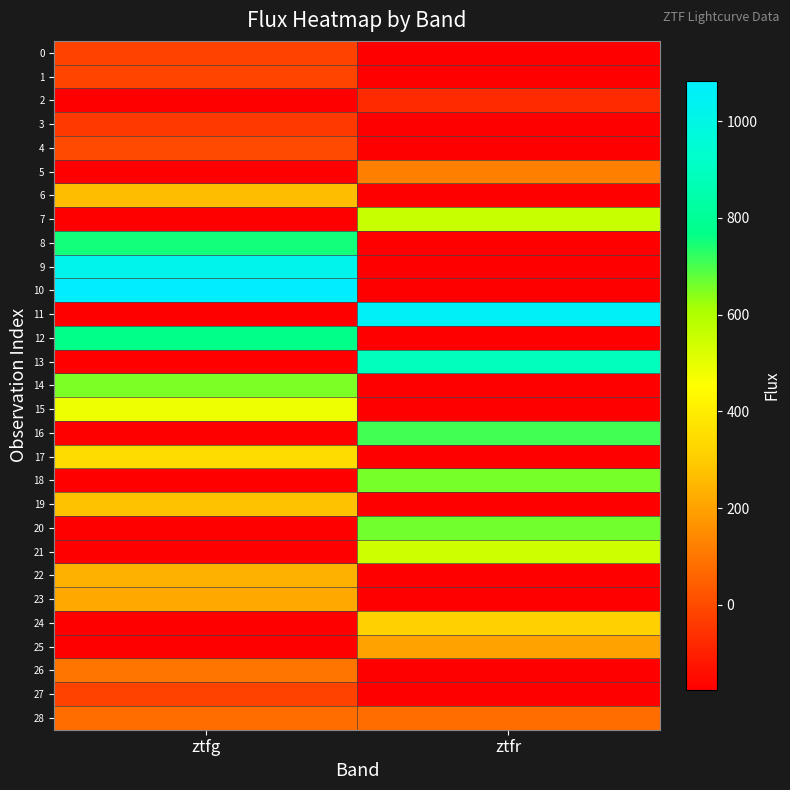

What is the maximum value shown in the chart?

1083.6